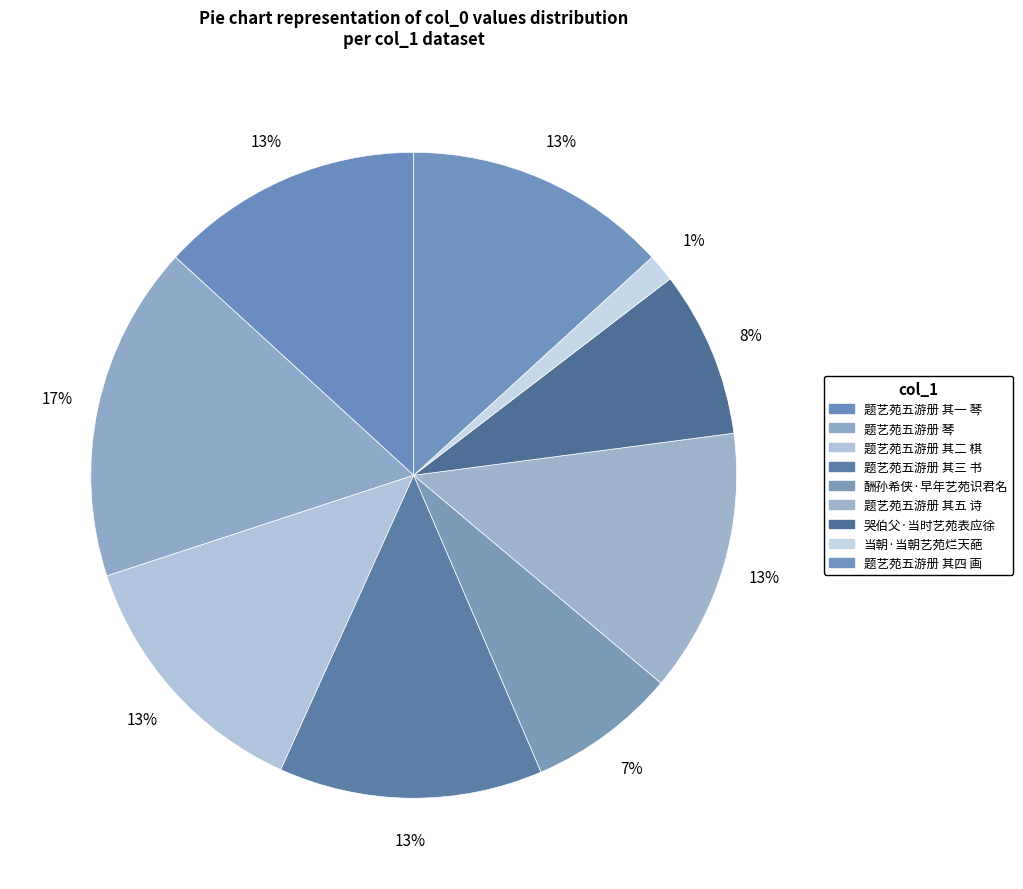

To the nearest percent, what is the difference between the 题艺苑五游册 其一 琴 and 题艺苑五游册 琴 slice percentages?

4%